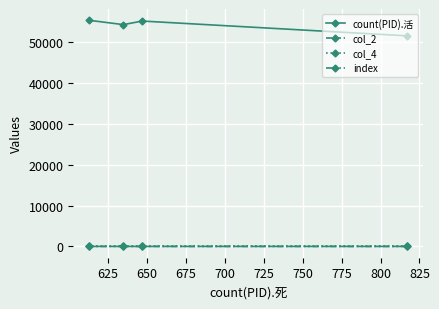

What is the highest value of the count(PID).活 series?

55389.0